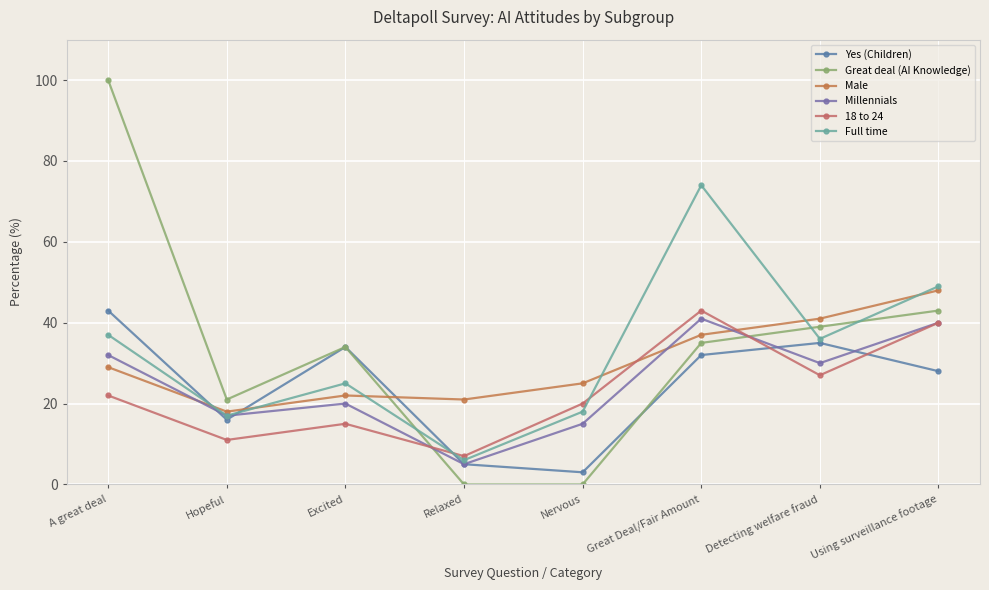

The Male series shows 62 at Using surveillance footage. True or false?

False